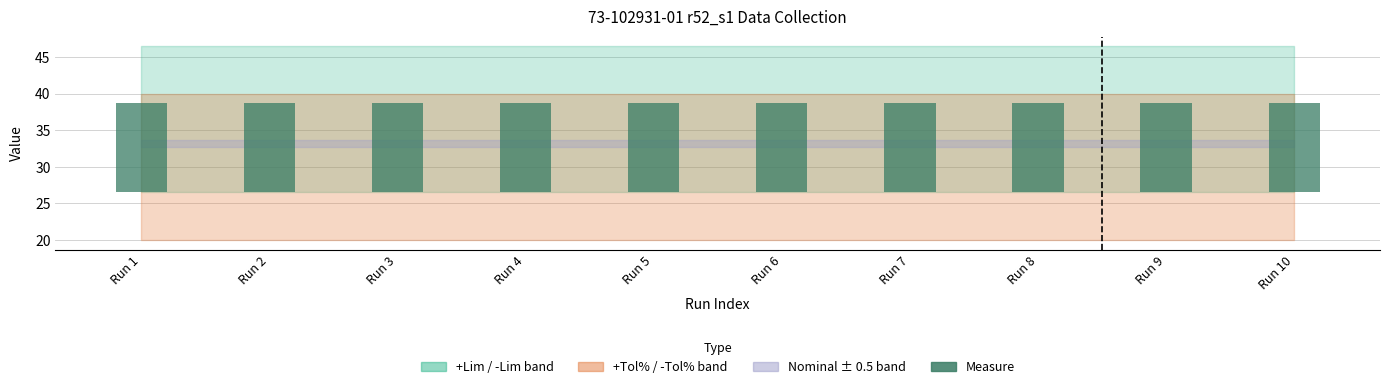

What is the sum of the values at Run 6 and Run 10?

24.3